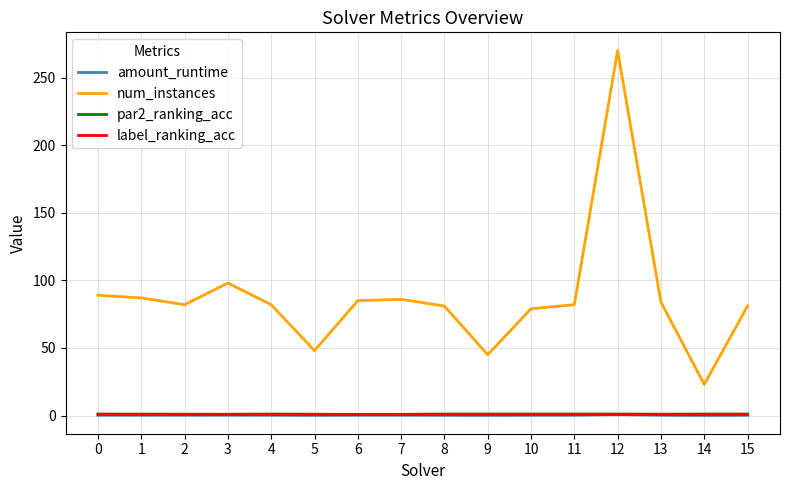

Which series has the largest range (max minus min)?

num_instances